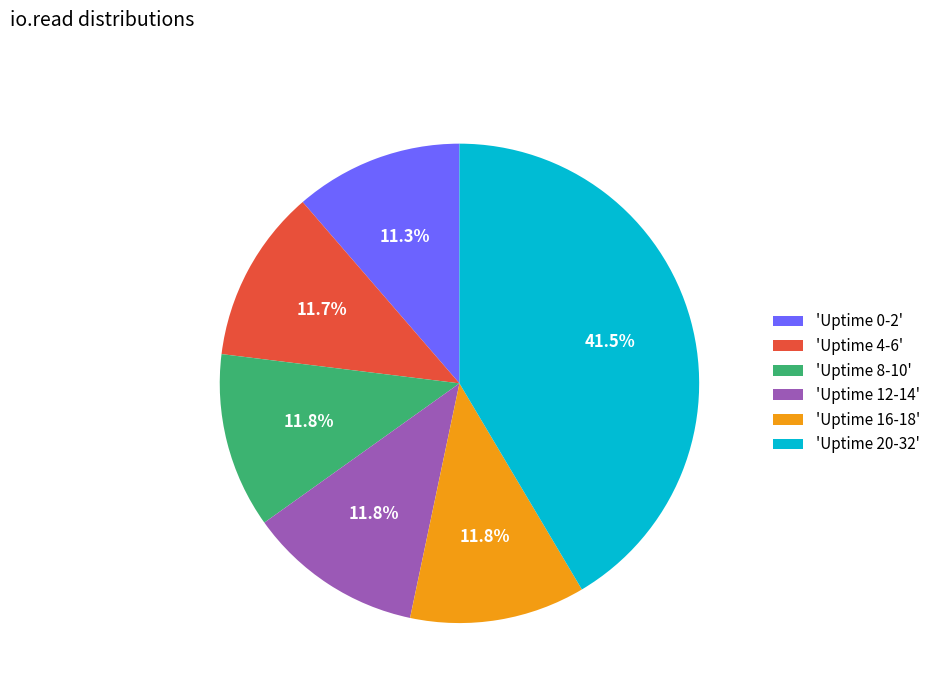

What is the largest slice in the pie chart?

'Uptime 20-32'